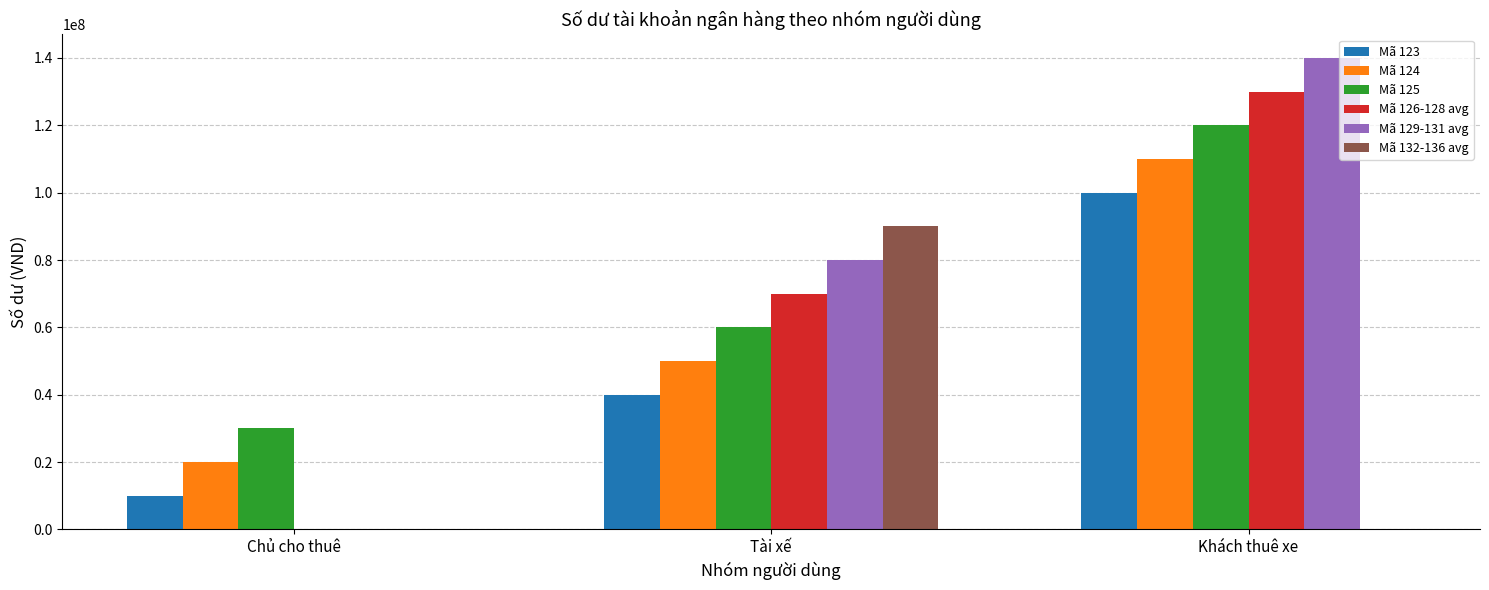

Which series has the largest total across all categories?

Mã 129-131 avg